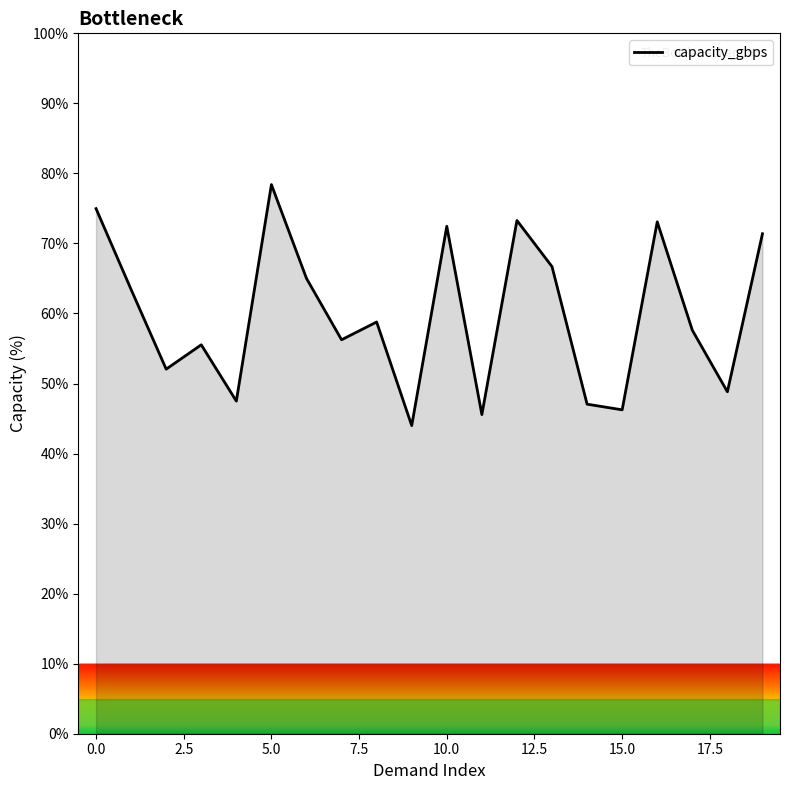

What is the smallest value displayed?

44.0